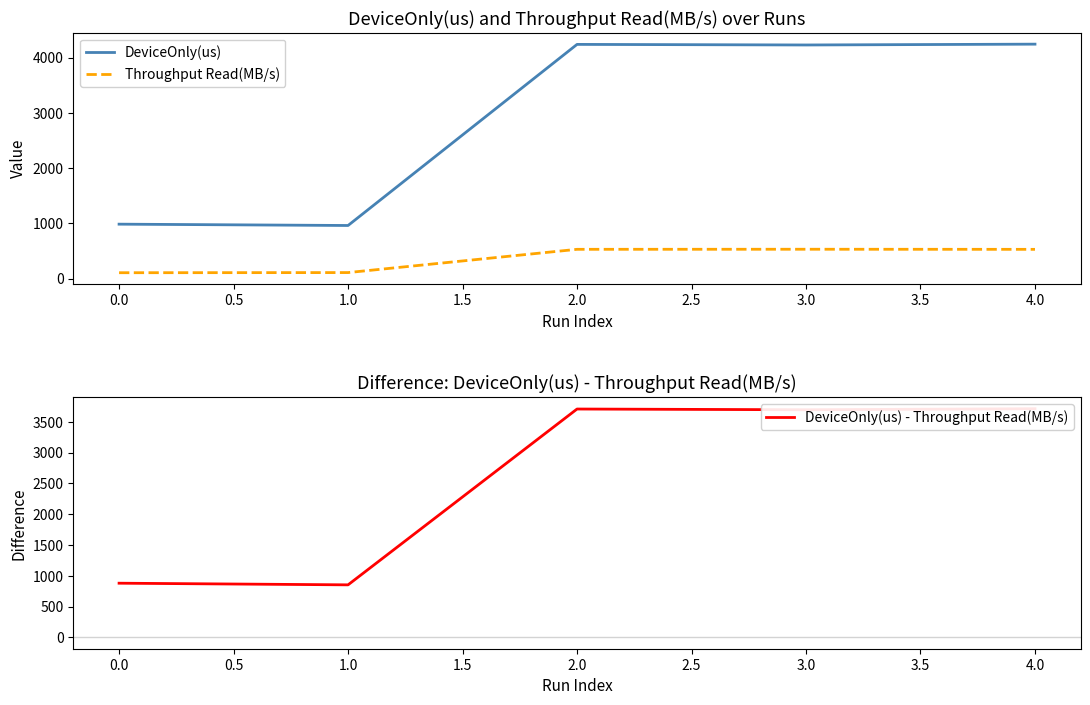

What is the greatest value displayed?

4244.5